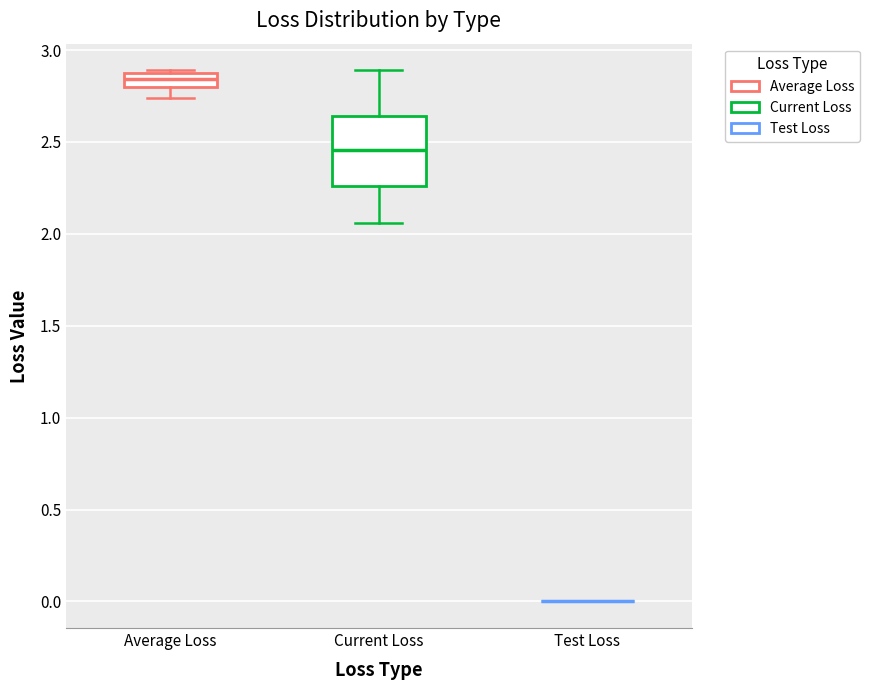

Reading left to right, transcribe this box plot: for each box, give where its median line is, the range the box spans, and where its two whiskers end, as read against the y-axis. The values are not printed on the chart, so give them approximately, as read against the axis.

Average Loss: median 2.85, box 2.80 to 2.90, whiskers 2.75 to 2.90
Current Loss: median 2.45, box 2.25 to 2.65, whiskers 2.05 to 2.90
Test Loss: box collapsed to a line at 0.00, whiskers 0.00 to 0.00